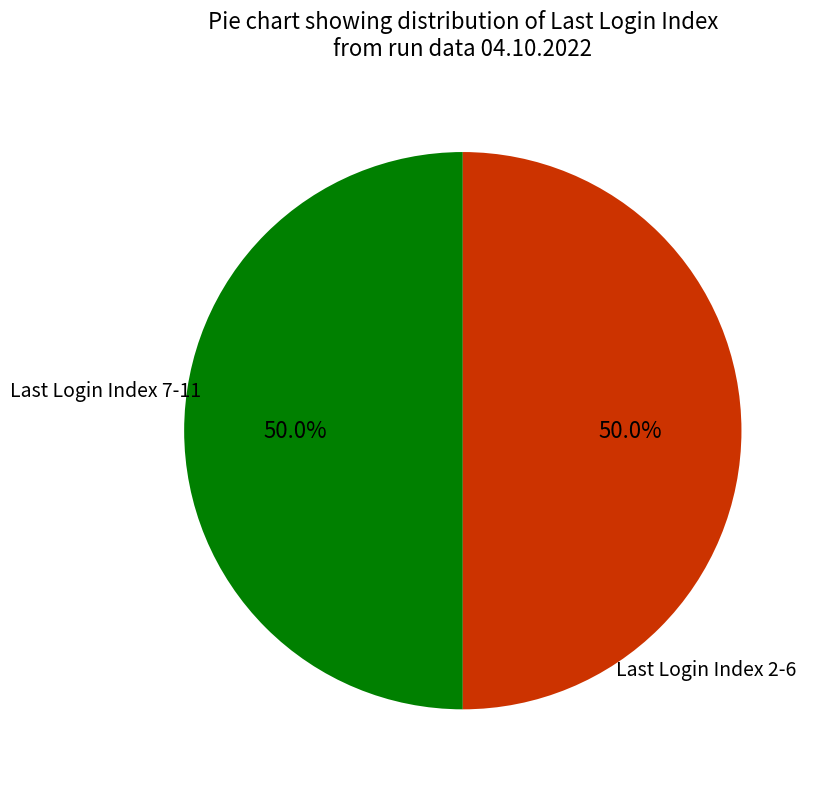

Count the number of slices in the pie.

2